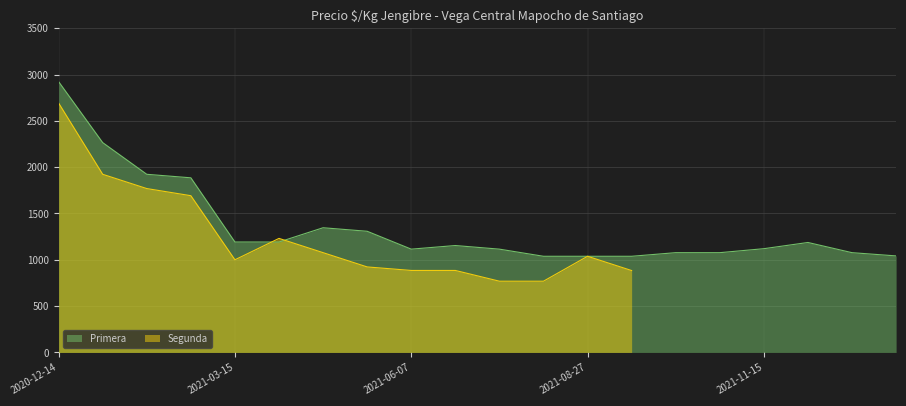

What is the lowest value of the Primera series?

1038